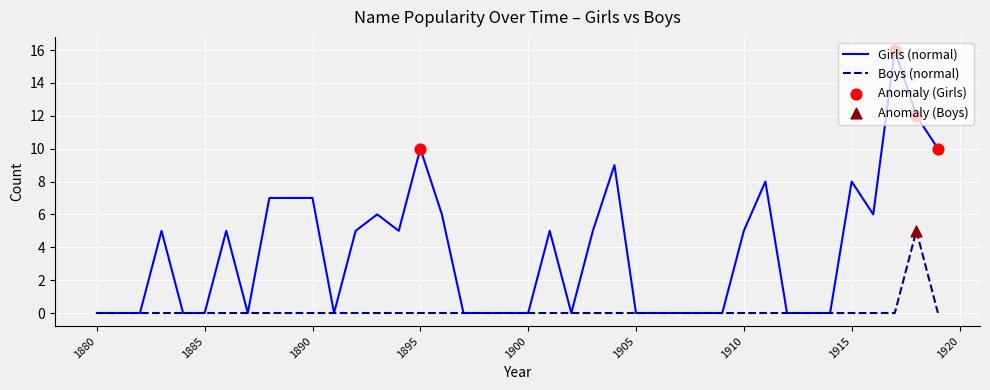

Which series has the largest total across all categories?

Girls (normal)